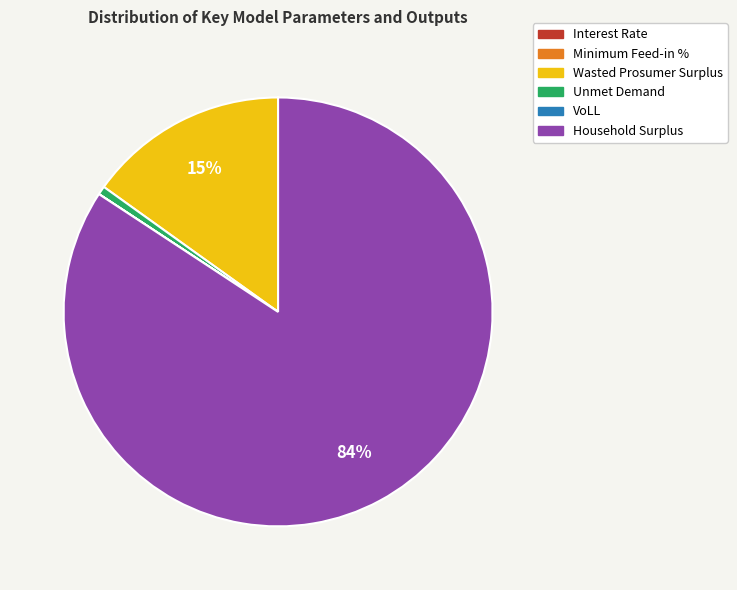

What percentage is the Wasted Prosumer Surplus slice, to the nearest percent?

15%